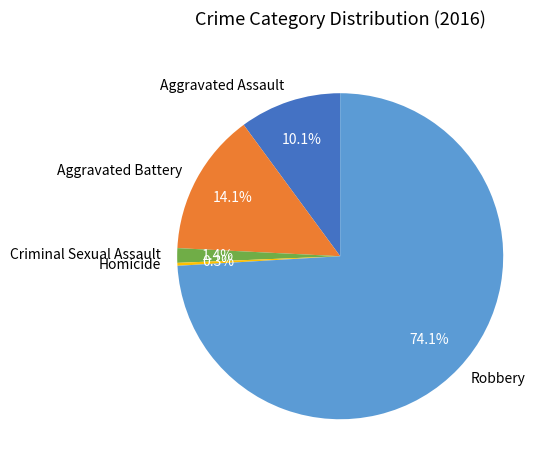

Combined, what portion of the pie is Homicide and Criminal Sexual Assault?

1.7%